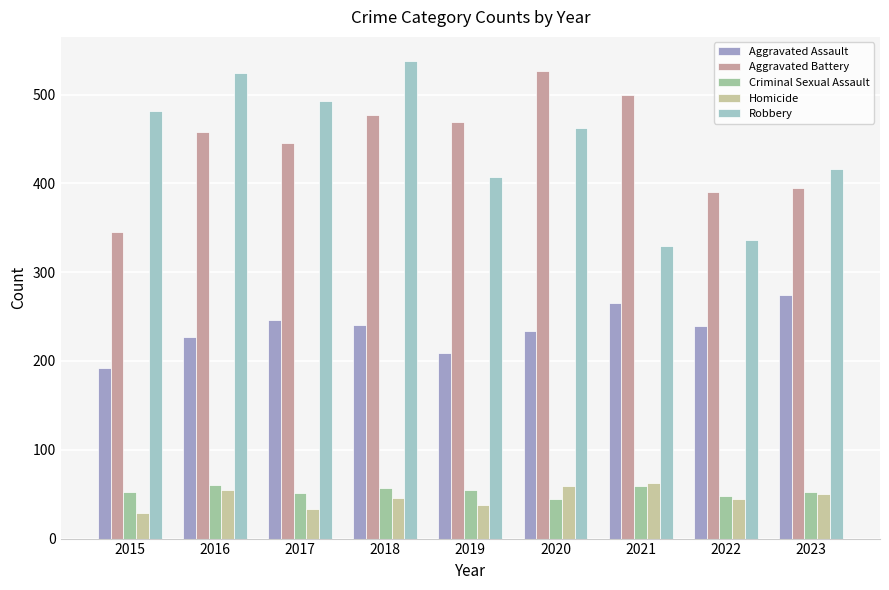

Is the value of Homicide at 2016 greater than the value of Robbery at 2019?

No